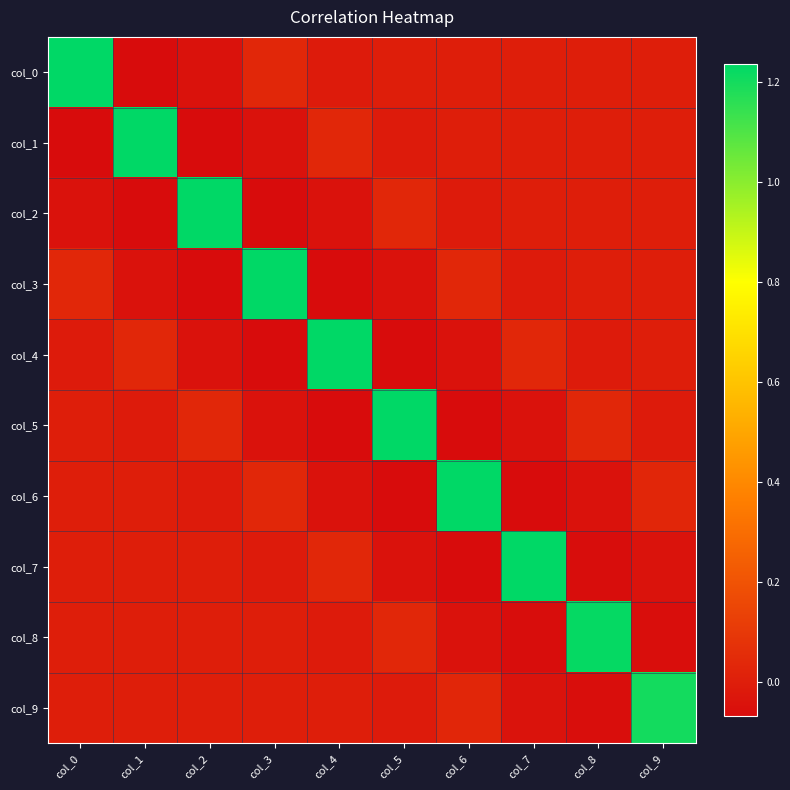

At how many categories does at least one series exceed 0?

10